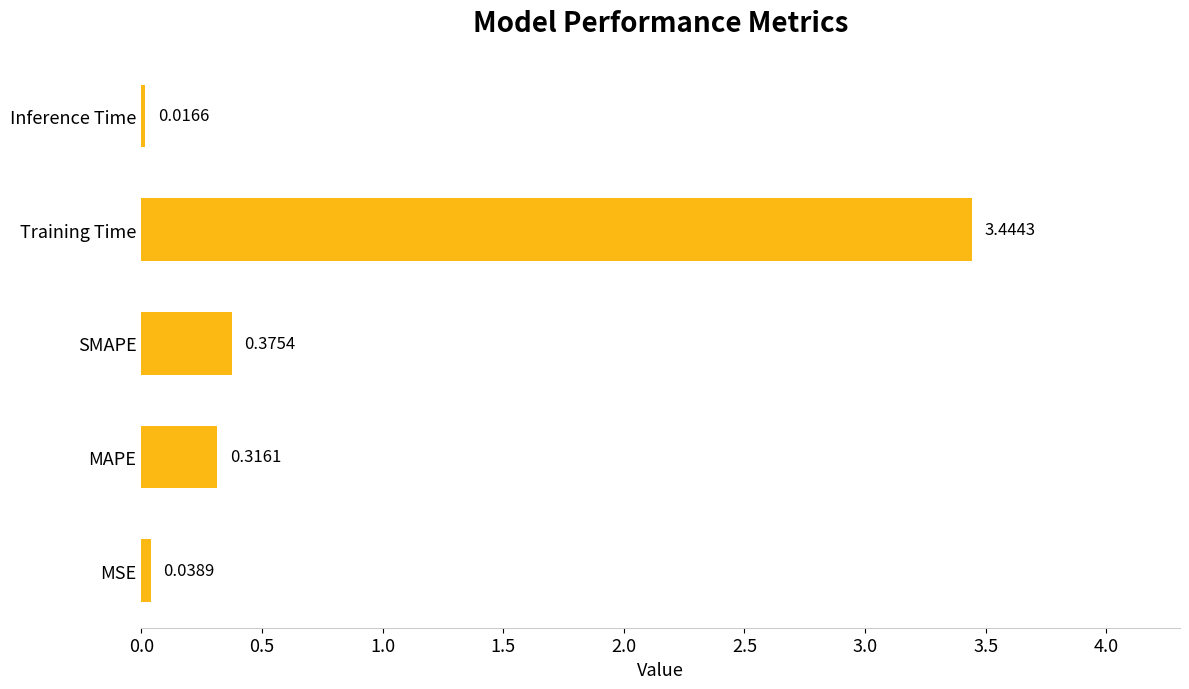

What is the change in value from MAPE to Training Time?

+3.1